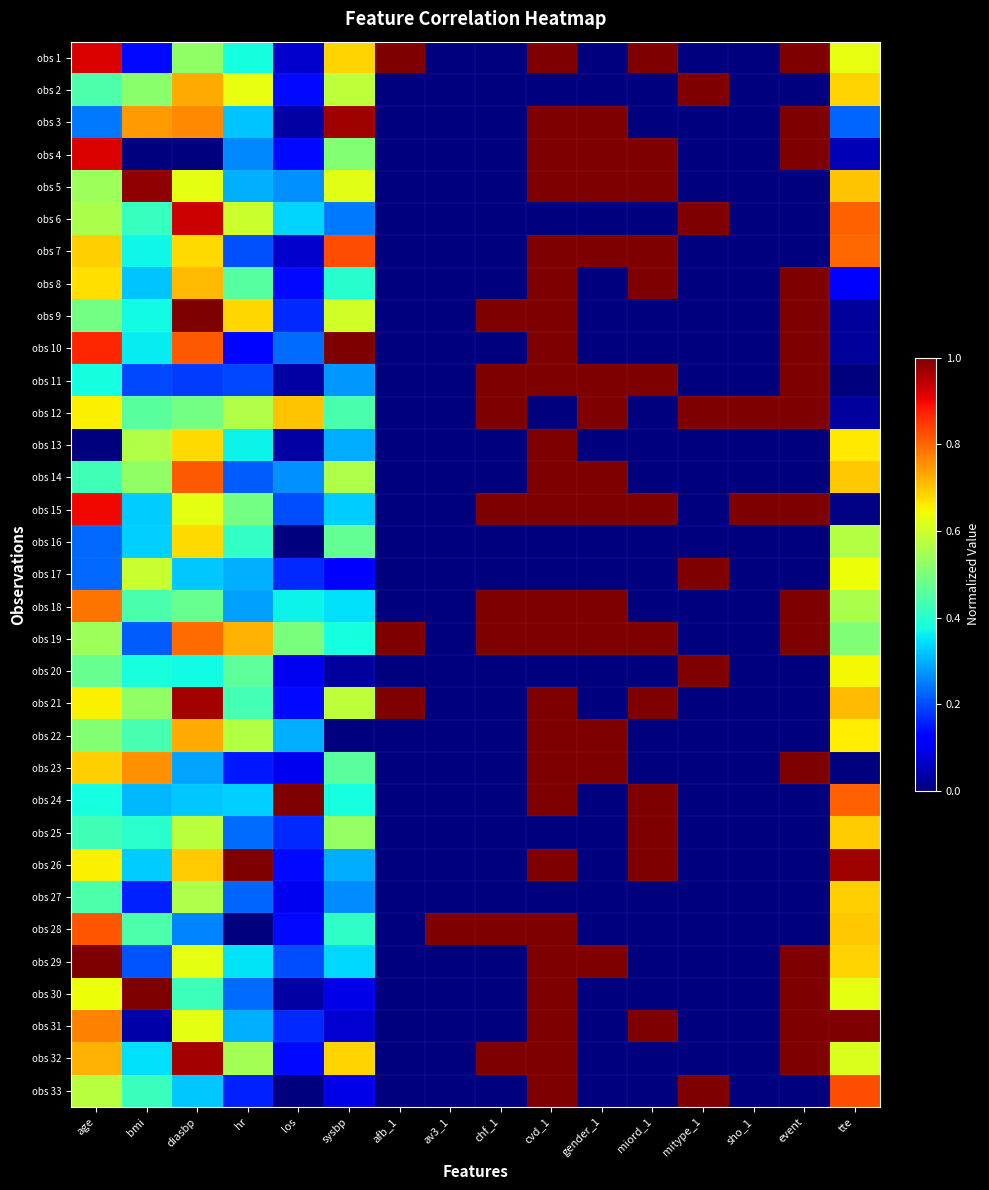

What is the difference between the highest and lowest values at miord_1?

1.0